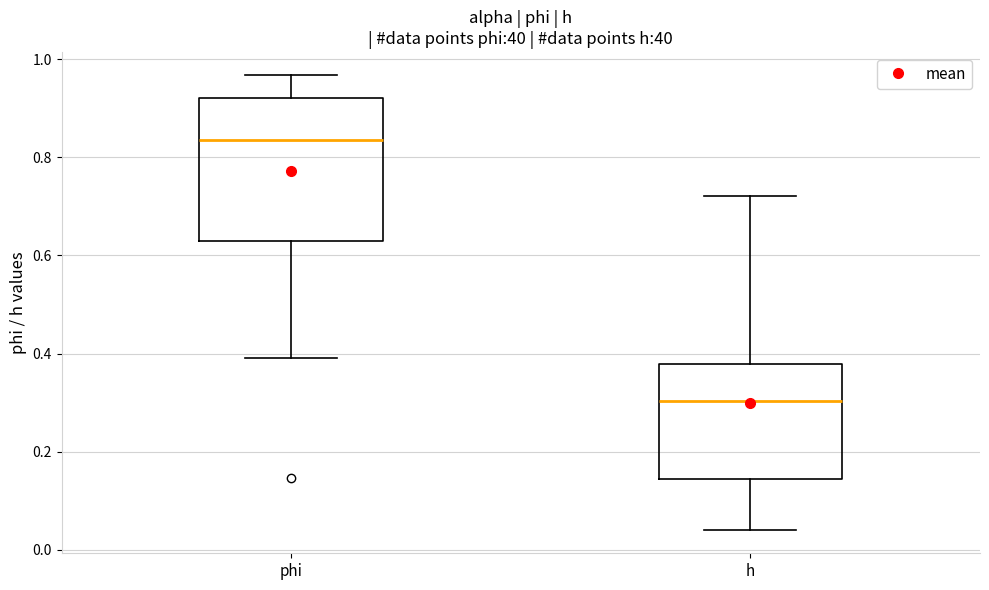

Comparing the boxes themselves (not the whiskers), which one is the tallest?

phi